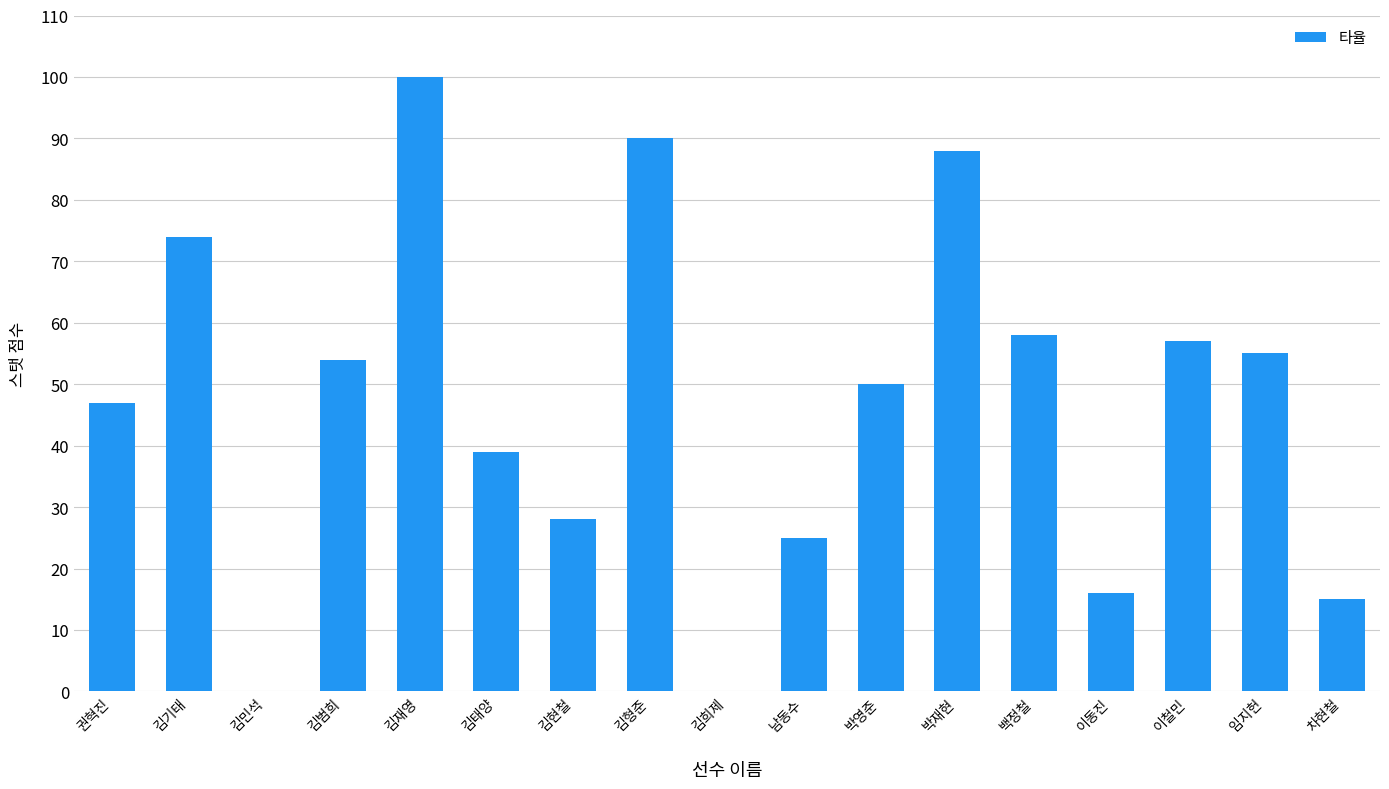

Where is the data nearest to the value 50?

박영준